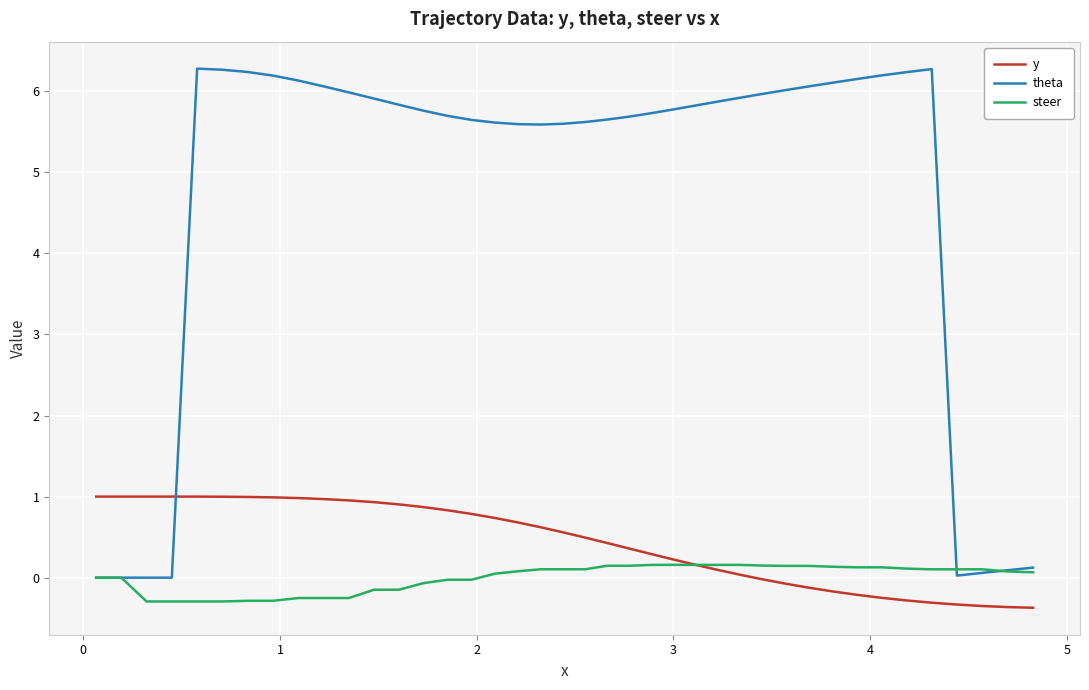

Which series has the largest total across all categories?

theta